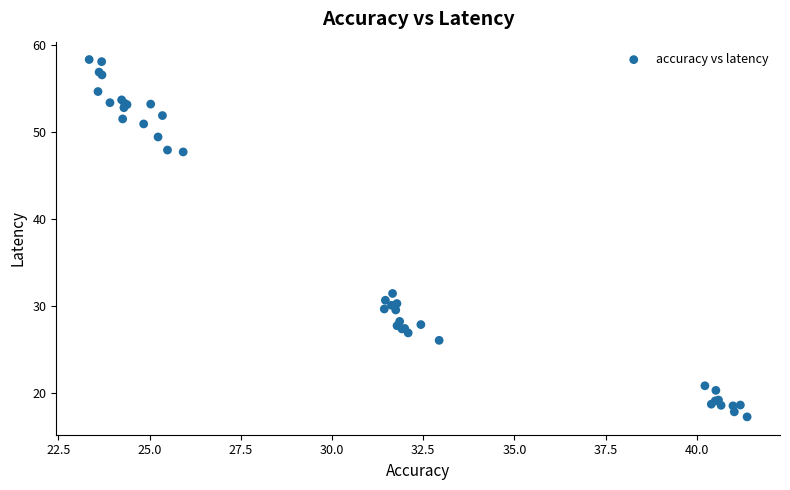

What Y value in the scatter plot is closest to 37?

31.4